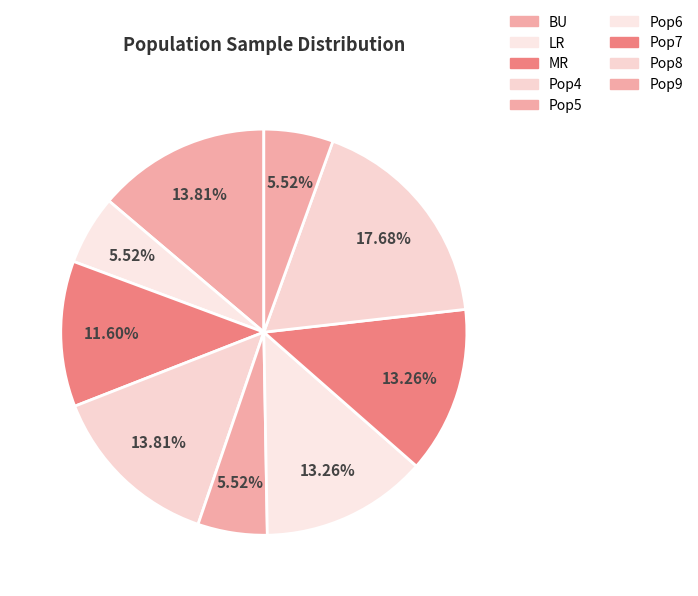

How many slices are in this pie chart?

9